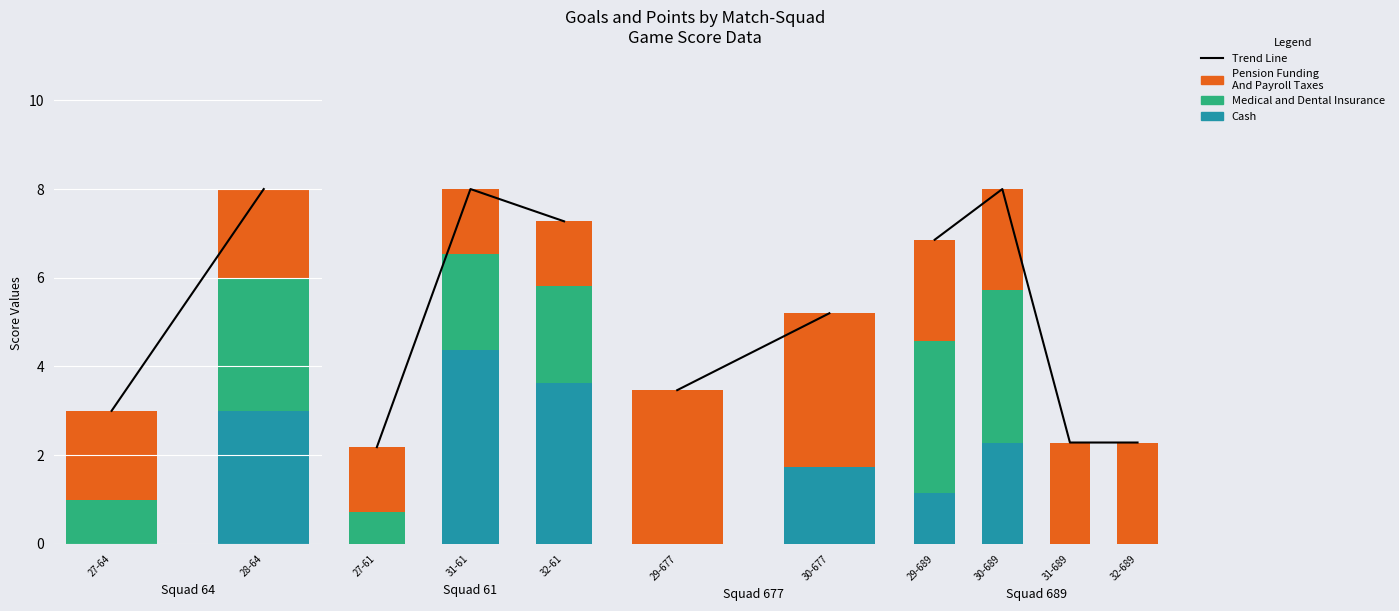

Which has a higher value, 31-689 or 30-689?

30-689